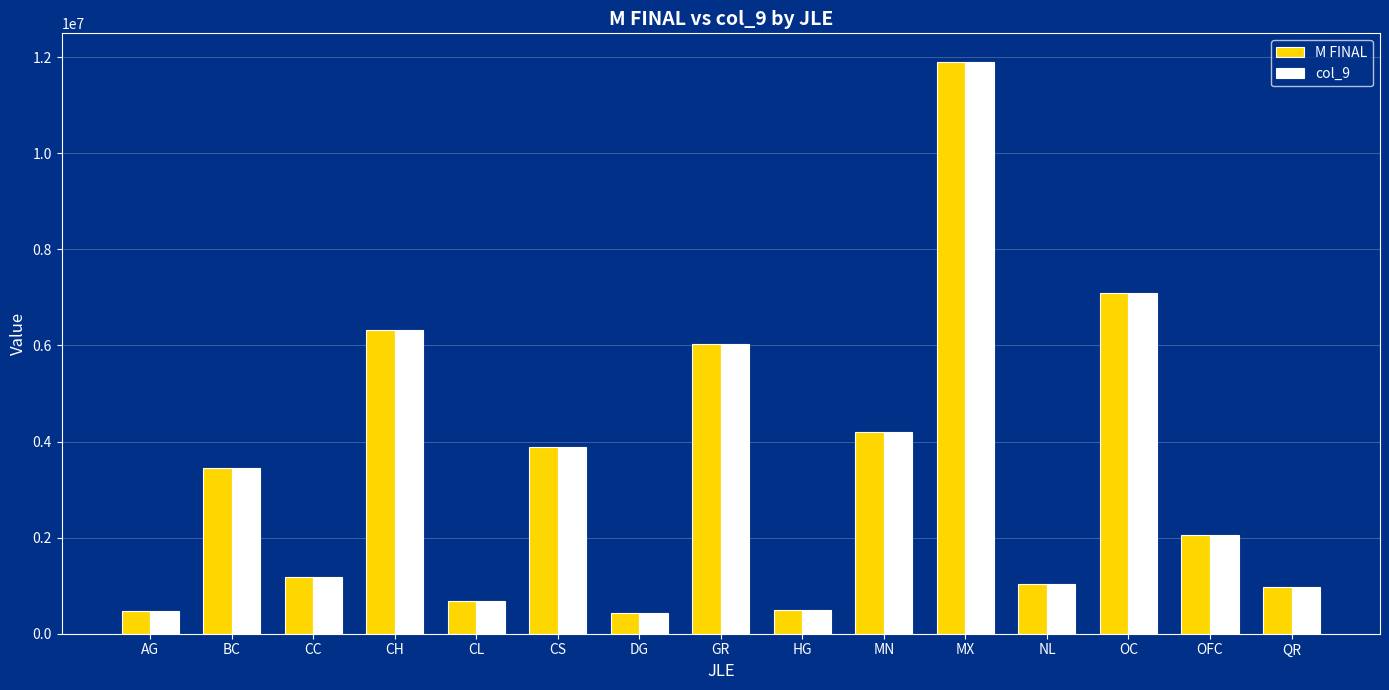

What is the total value across all series at NL?

2051440.2